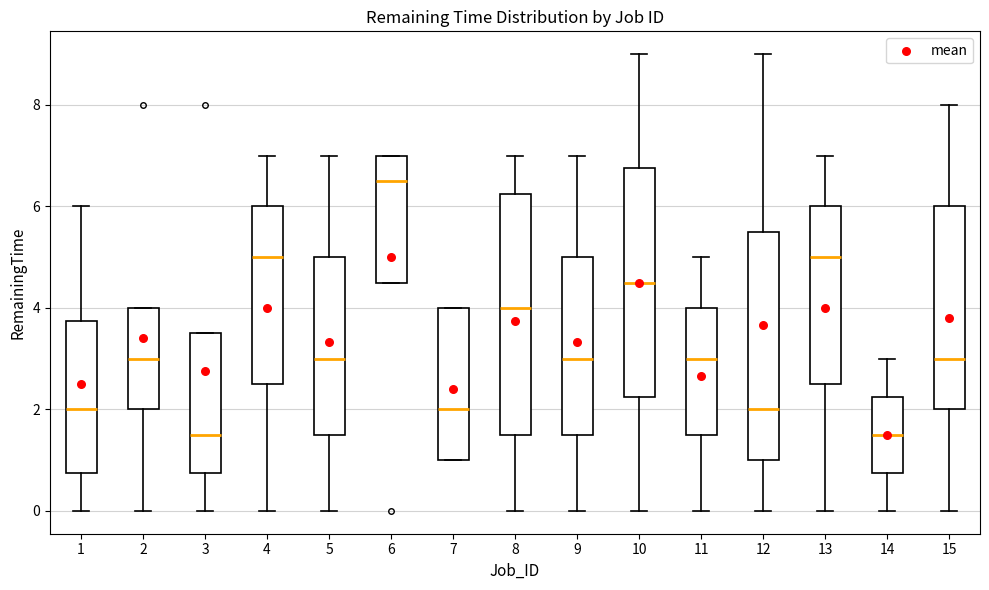

Where does the lower whisker of the box at x = 13 end on the y-axis? The values are not printed on the chart, so give them approximately, as read against the axis.

0.0